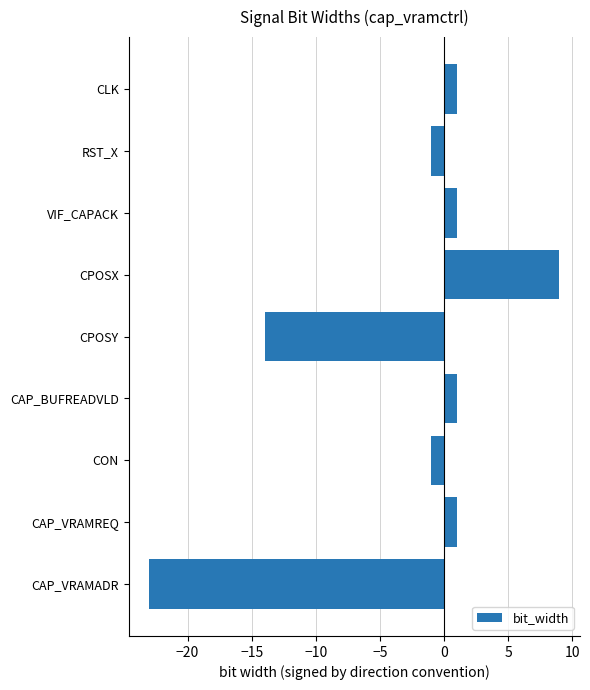

Which has a higher value, CLK or CON?

CLK